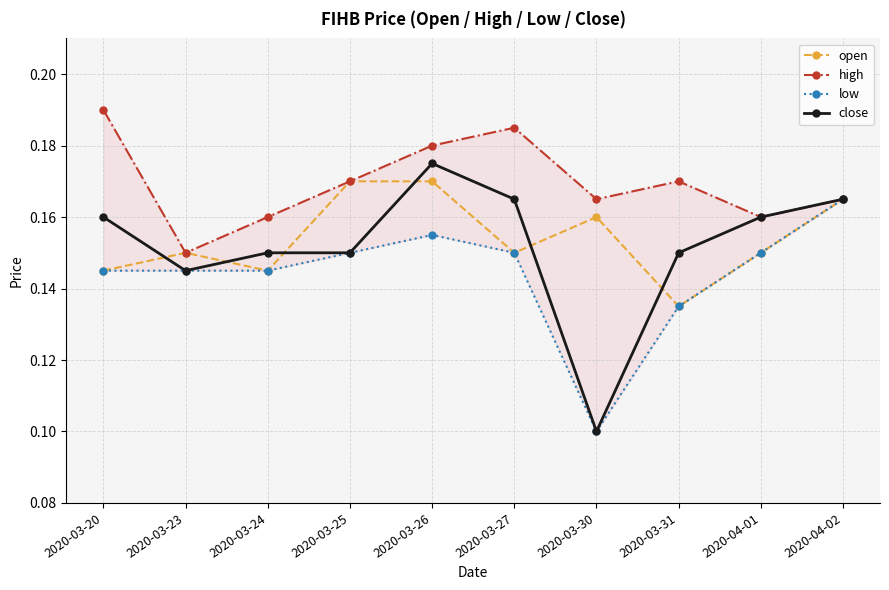

Which category has the highest value across all series?

2020-03-20